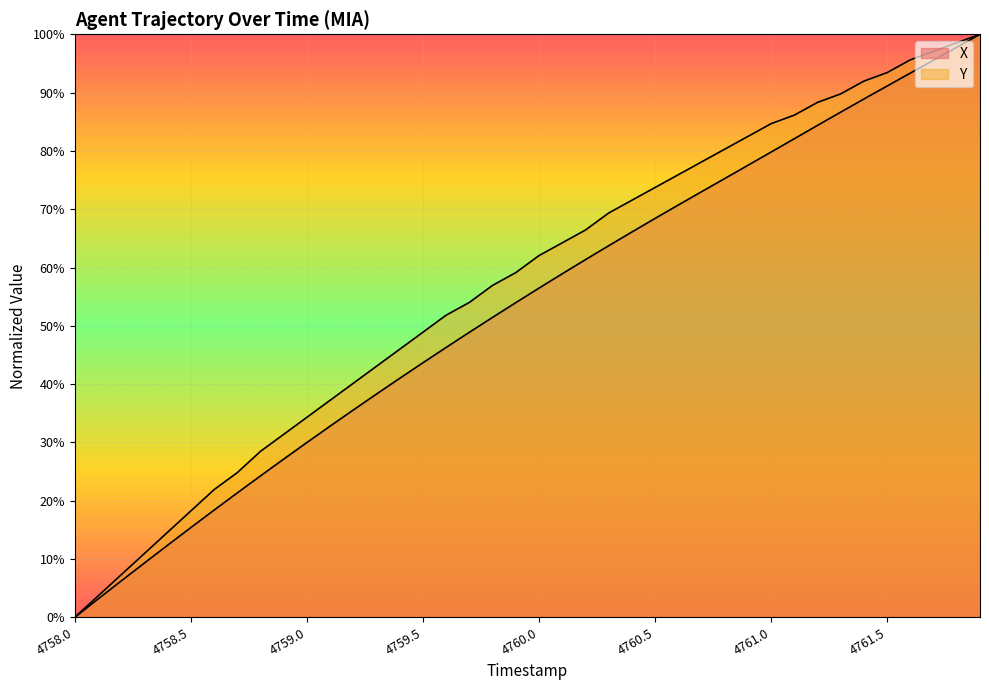

How many lines are shown in the chart?

2